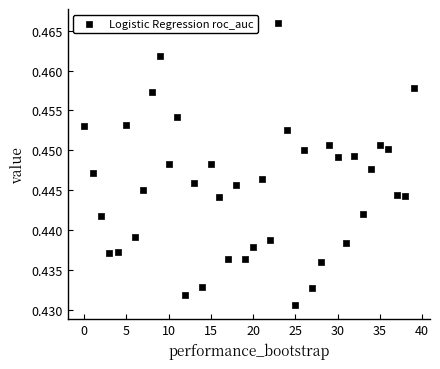

How many points are shown in the scatter plot?

40